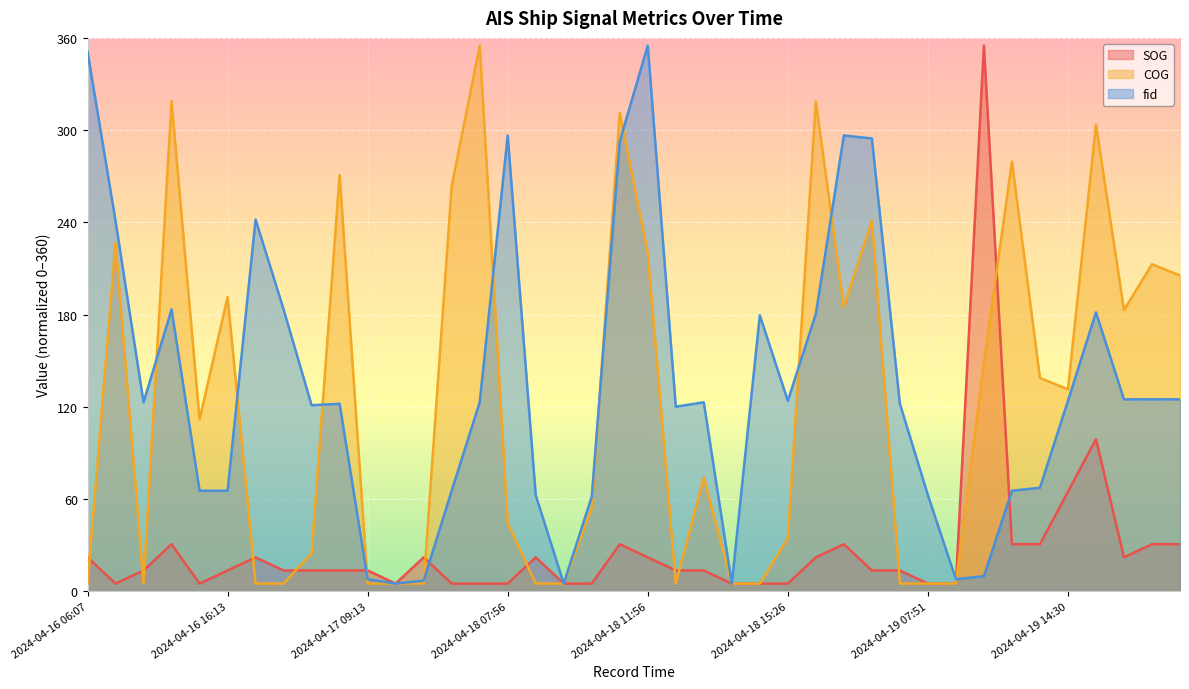

Reading left to right, list all the values displayed in this chart.

SOG: 22.1	5.0	13.5	30.6	5.0	13.5	22.1	13.5	13.5	13.5	13.5	5.0	22.1	5.0	5.0	5.0	22.1	5.0	5.0	30.6	22.1	13.5	13.5	5.0	5.0	5.0	22.1	30.6	13.5	13.5	5.0	5.0	355.0	30.6	30.6	64.8	98.9	22.1	30.6	30.6
COG: 5.0	226.5	5.0	318.8	111.8	191.4	5.0	5.0	24.7	270.7	5.0	5.0	5.0	263.5	355.0	44.3	5.0	5.0	54.1	311.3	219.8	5.0	73.8	5.0	5.0	34.5	318.7	184.9	240.9	5.0	5.0	5.0	148.7	279.6	138.8	131.4	303.6	183.0	212.7	205.4
fid: 351.2	240.9	122.9	183.4	65.4	65.4	241.8	183.4	121.0	122.0	7.9	5.0	6.9	65.4	122.9	296.5	62.5	5.0	61.6	292.7	355.0	120.1	122.9	5.0	179.5	123.9	180.5	296.5	294.6	122.0	62.5	7.9	9.8	65.4	67.3	123.9	181.4	124.9	124.9	124.9